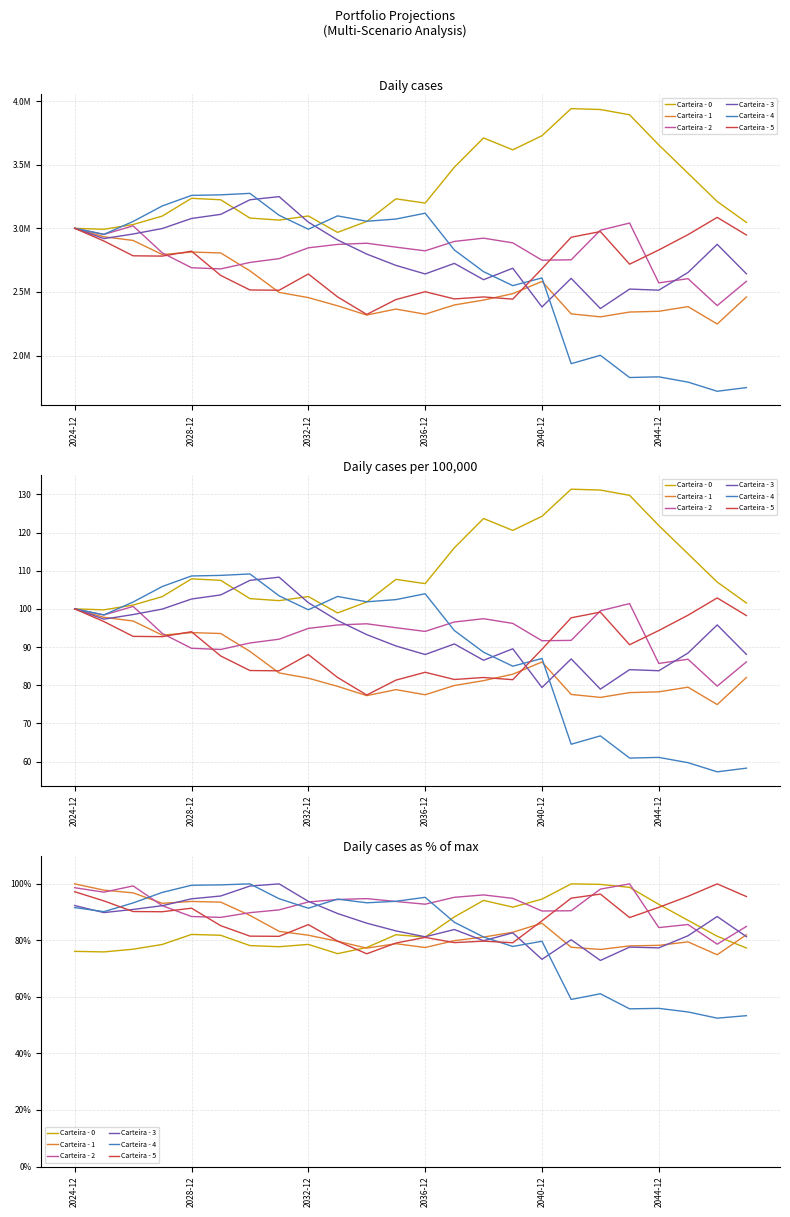

What are all the series names shown in the legend?

Carteira - 0, Carteira - 1, Carteira - 2, Carteira - 3, Carteira - 4, Carteira - 5